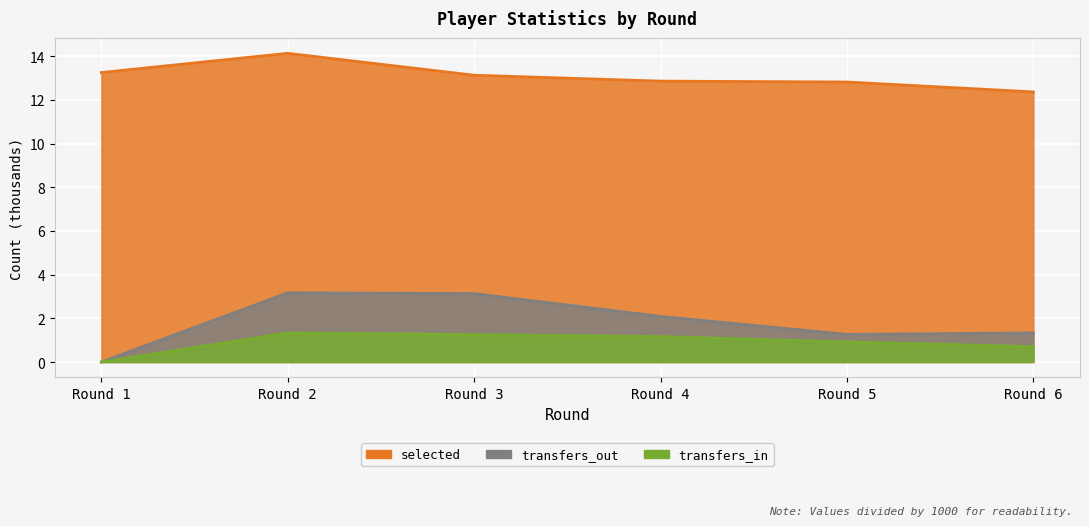

Which series has the largest range (max minus min)?

transfers_out